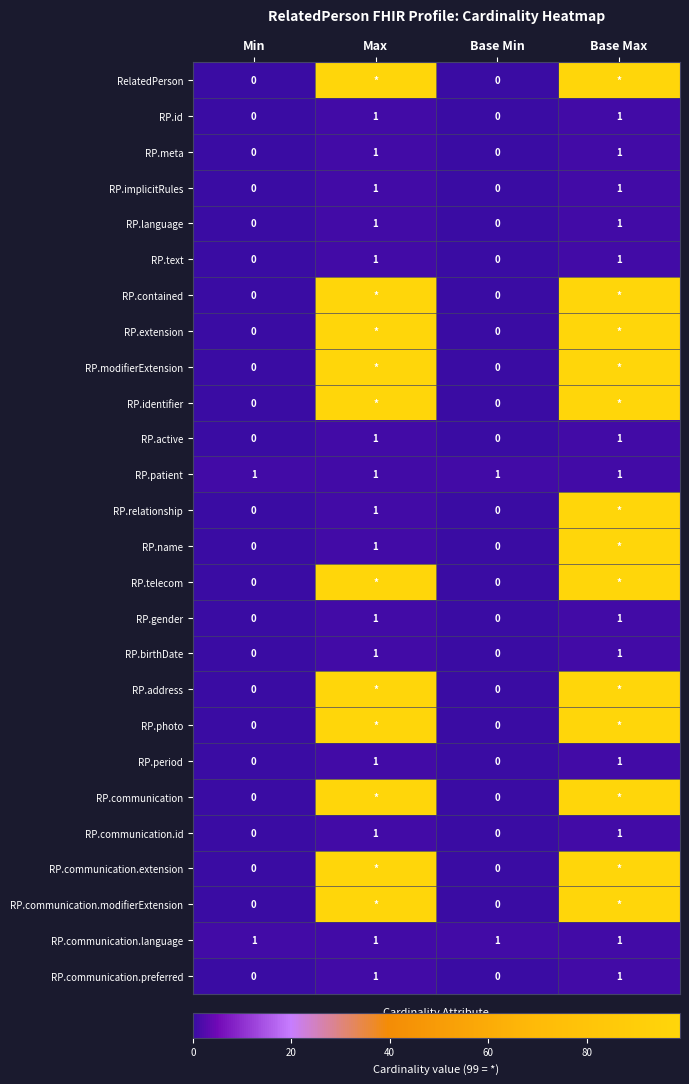

Count the RP.active values in the range 0 to 1.

4